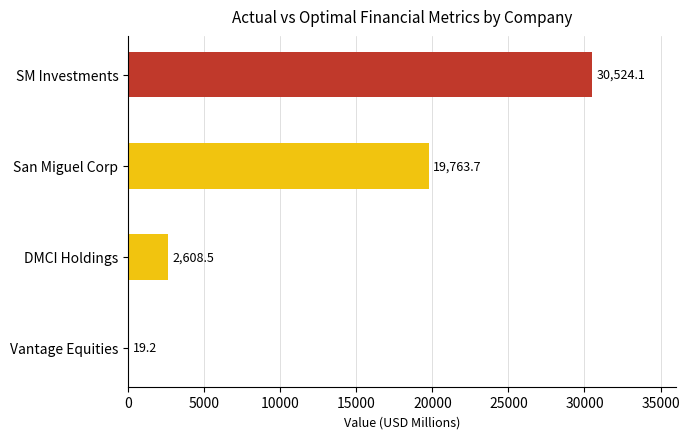

Reading bottom to top, extract all data points from this chart.

Vantage Equities=19.2	DMCI Holdings=2608.5	San Miguel Corp=19763.7	SM Investments=30524.1